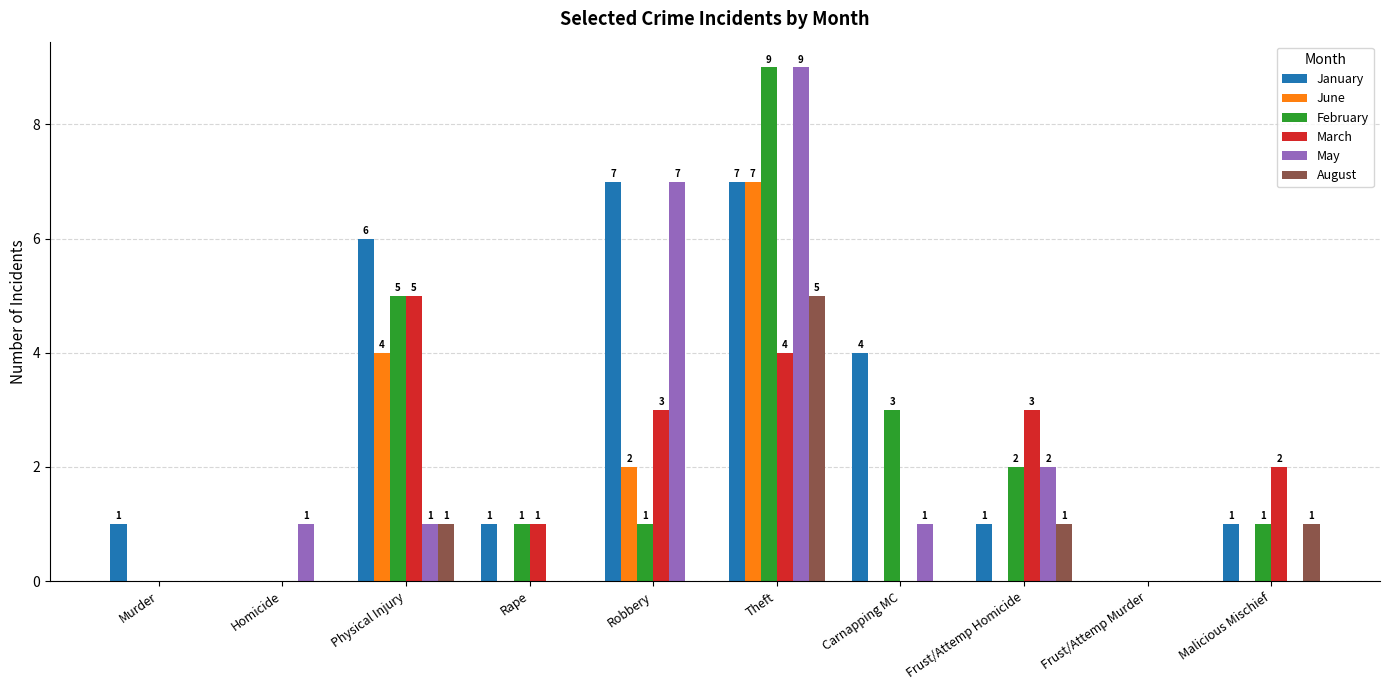

The February series shows 7 at Physical Injury. True or false?

False